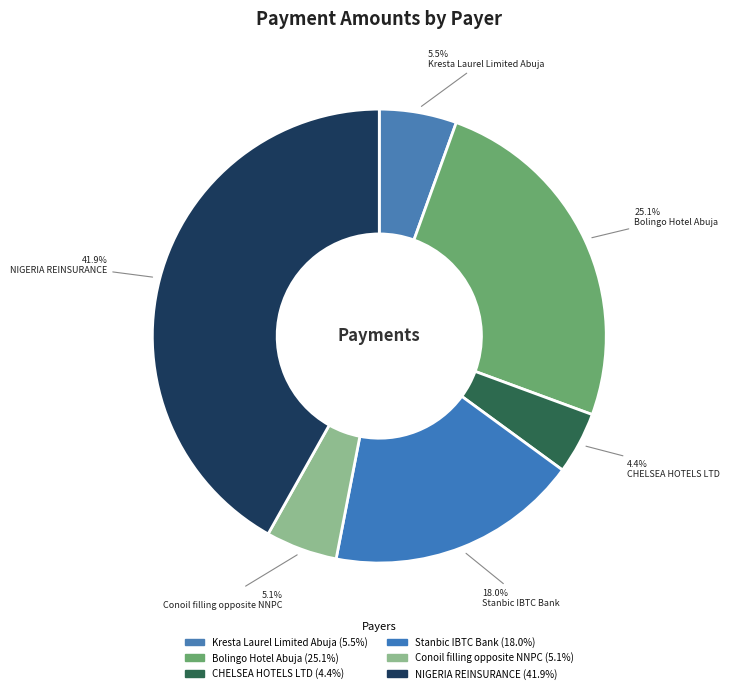

To the nearest percent, what percentage of the pie is CHELSEA HOTELS LTD?

4%